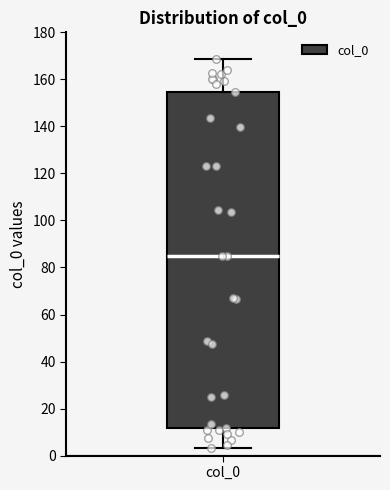

Transcribe this box plot: give where the median line is, the range the box spans, and where the two whiskers end, as read against the y-axis. The values are not printed on the chart, so give them approximately, as read against the axis.

median 86, box 12 to 154, whiskers 4 to 168